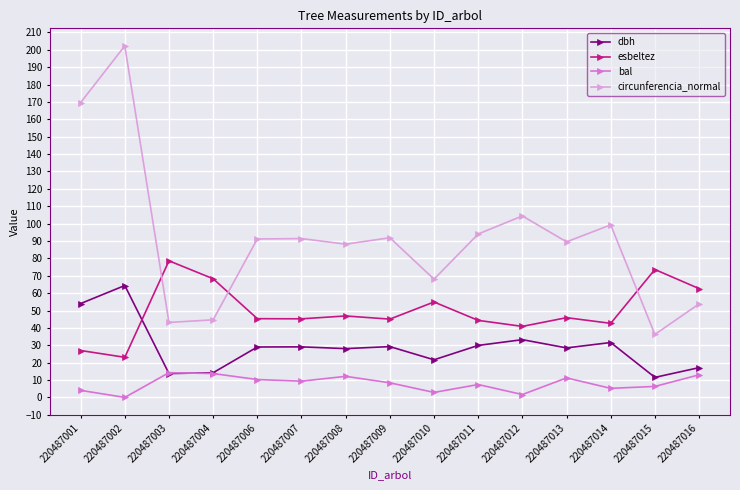

What is the difference between the maximum and minimum values in the bal series?

14.2